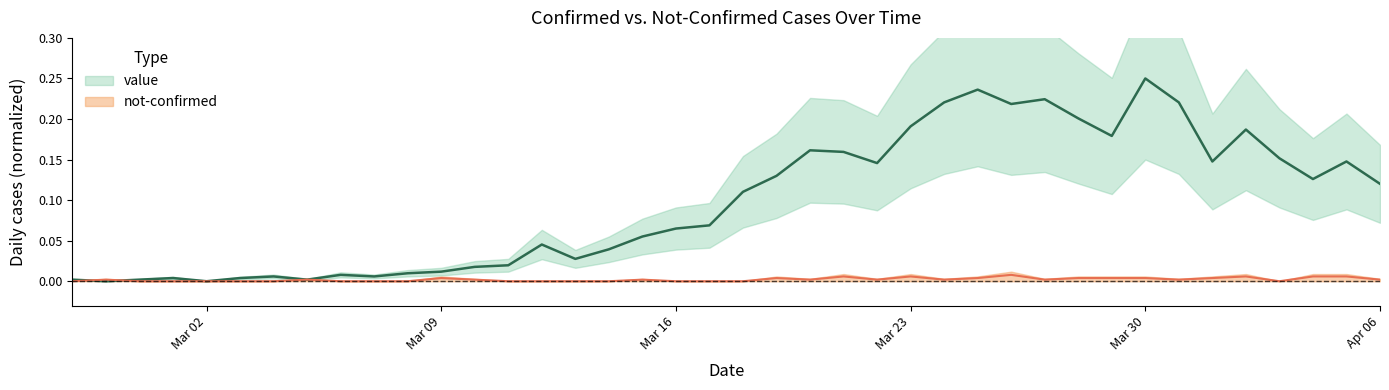

Does the chart display data point markers on the line(s)?

No